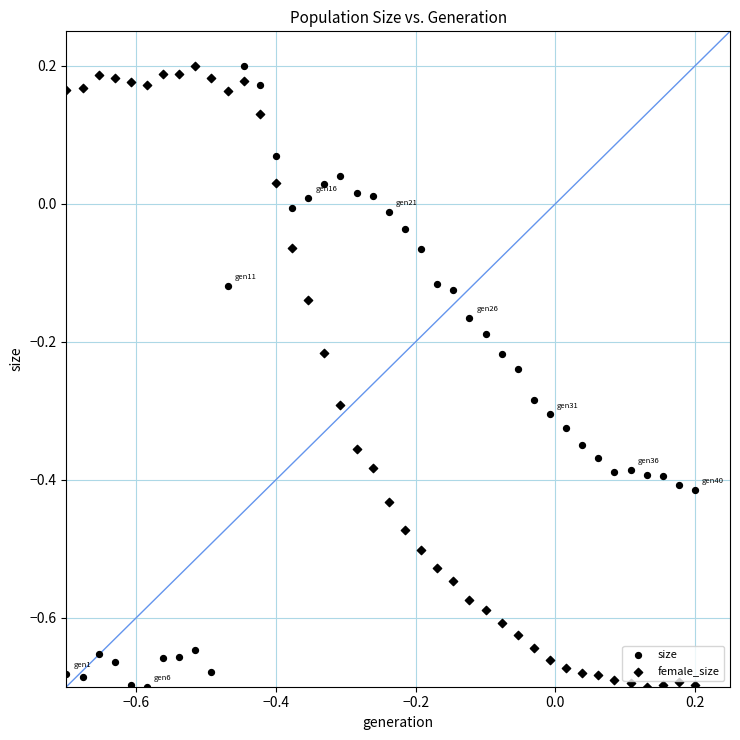

How many data points are displayed?

80